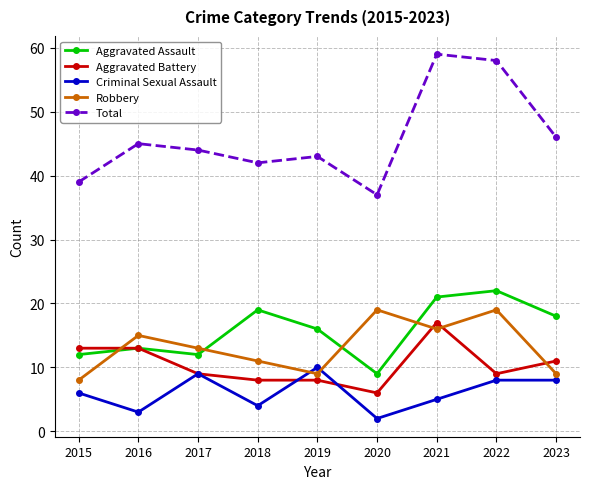

What is the difference between the maximum and minimum values in the Aggravated Battery series?

11